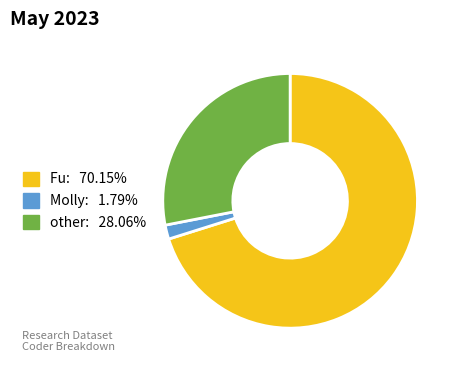

Combined, do Molly and other account for over 50%?

No